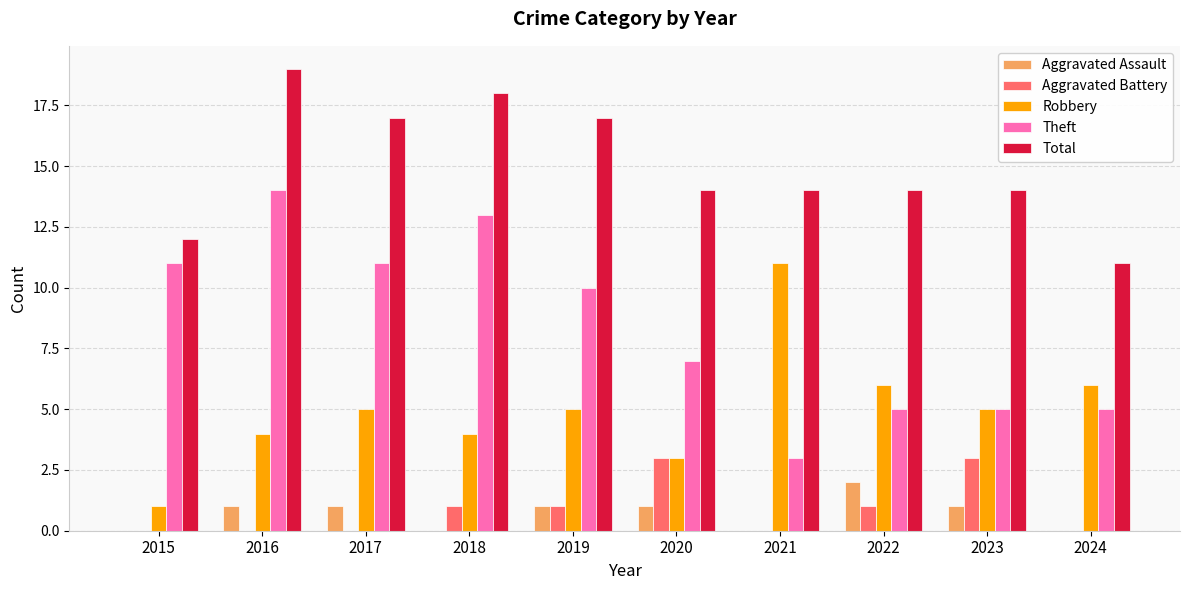

Count the Aggravated Assault values in the range 0 to 1.

9